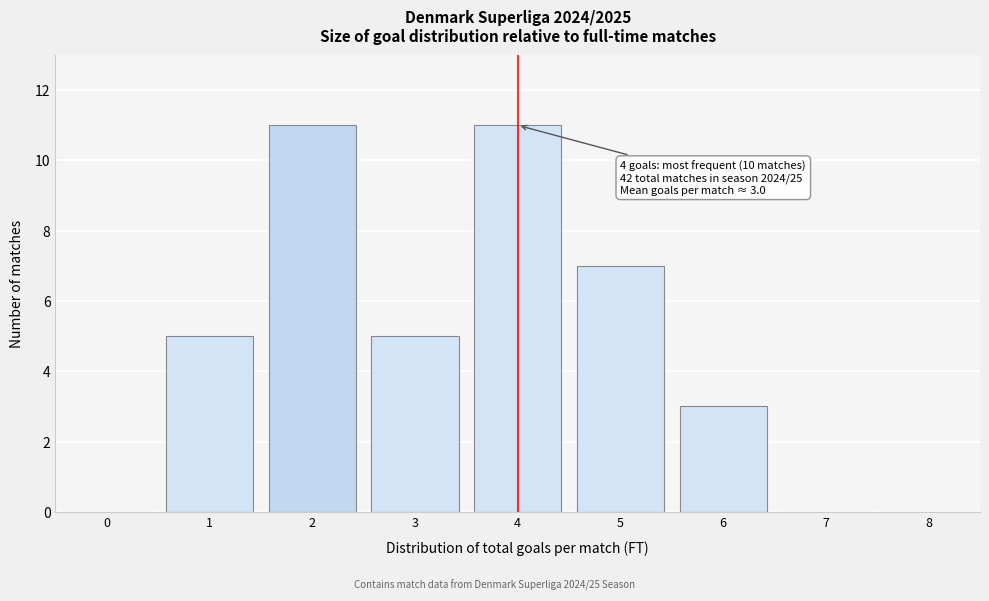

Reading left to right, extract all data points from this chart.

0=0	1=5	2=11	3=5	4=11	5=7	6=3	7=0	8=0